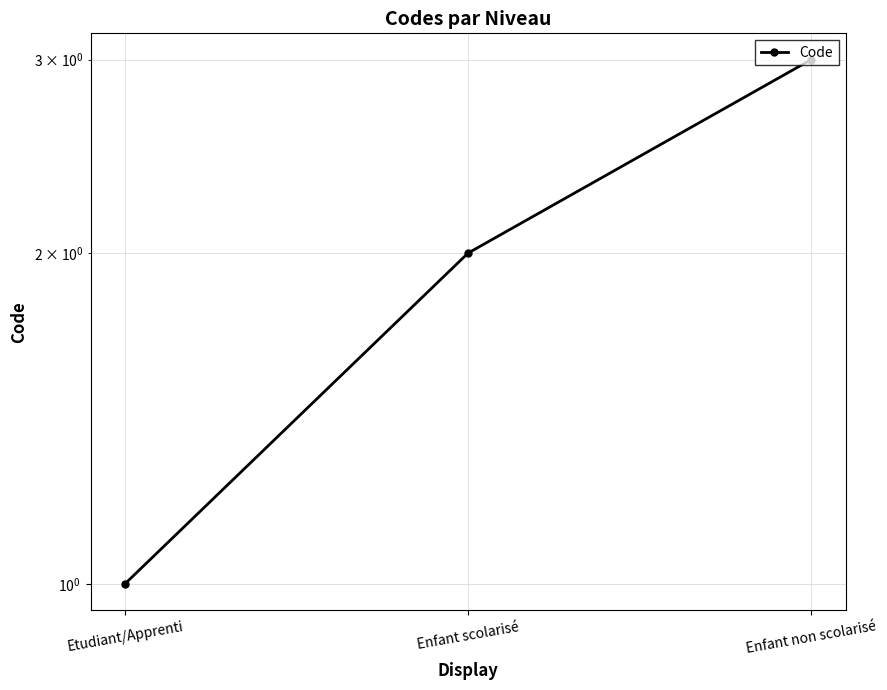

Where does the data first go above 2?

Enfant non scolarisé